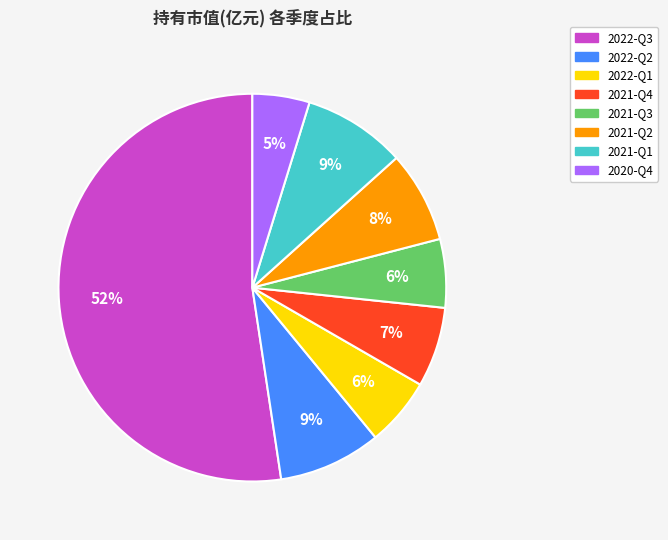

To the nearest percent, what is the average slice percentage?

12%